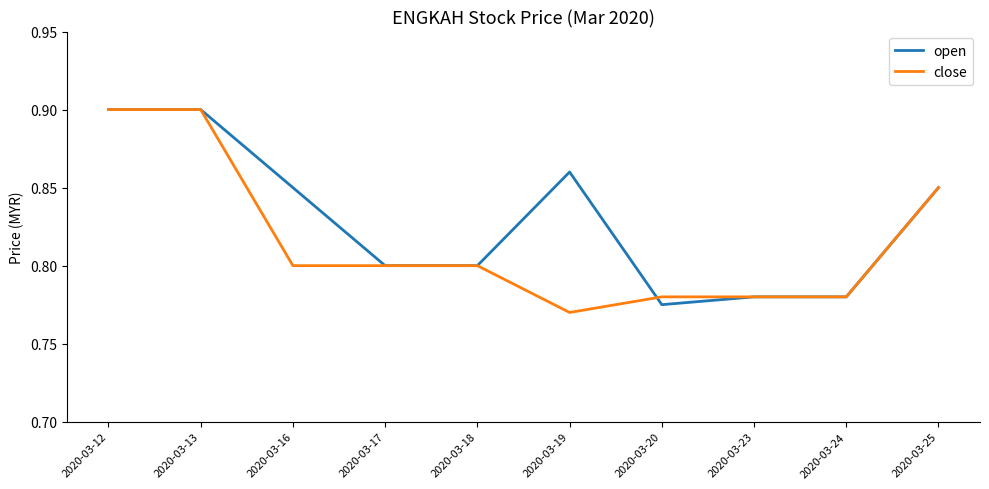

Where is open nearest to the value 0?

2020-03-20